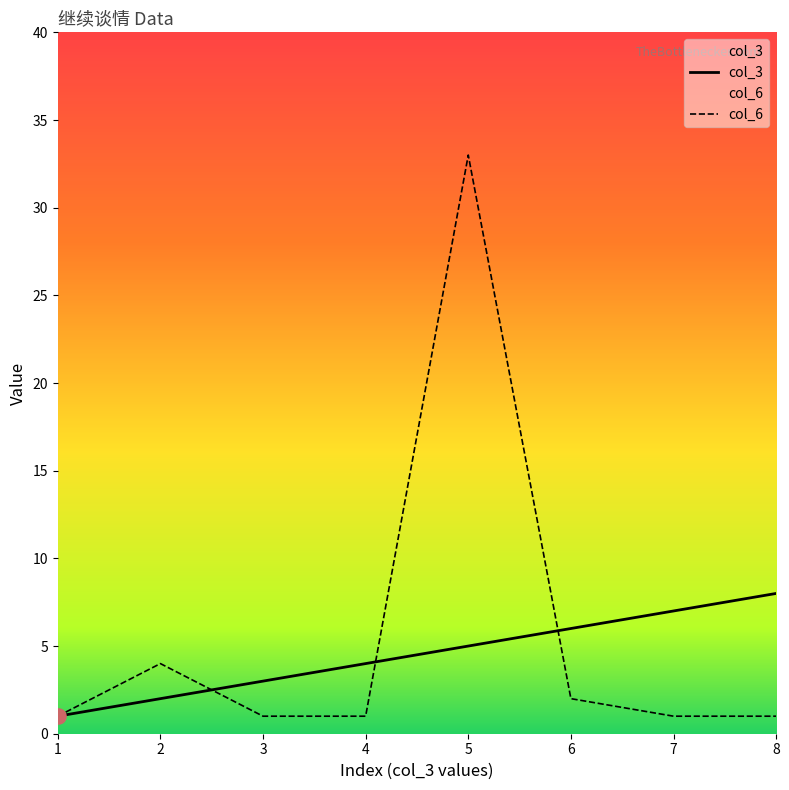

Which series has the largest total across all categories?

col_6